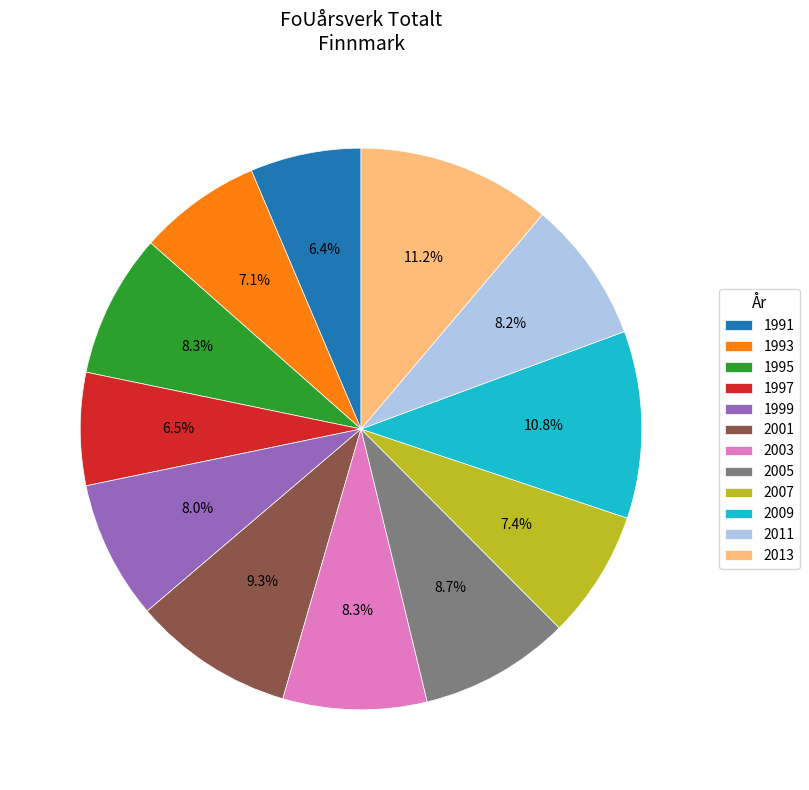

Do 2003 and 2007 together represent more than half of the pie?

No